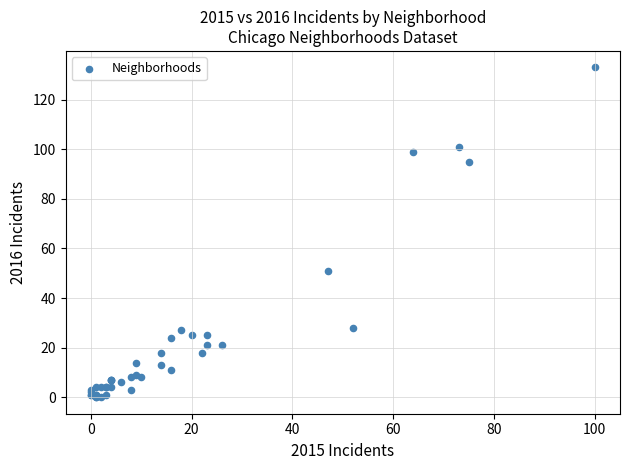

What Y value in the scatter plot is closest to 66?

51